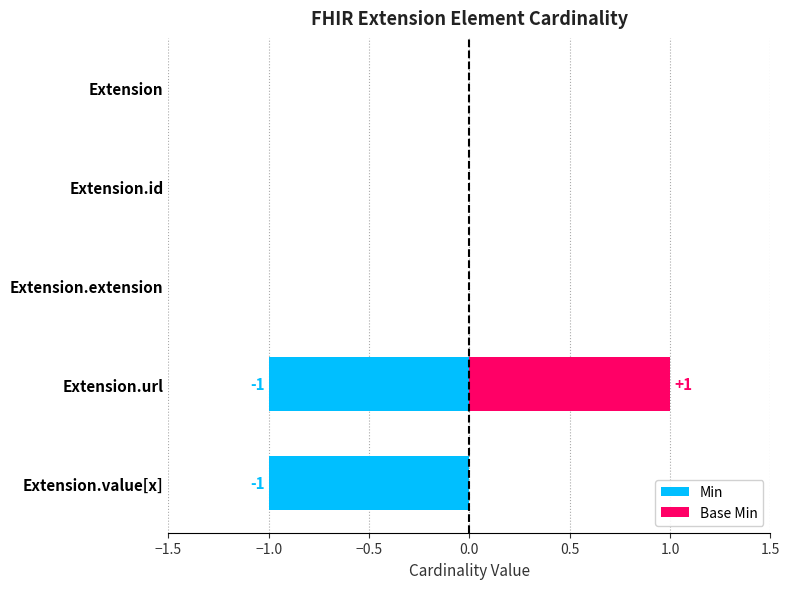

What is the minimum value shown in the chart?

-1